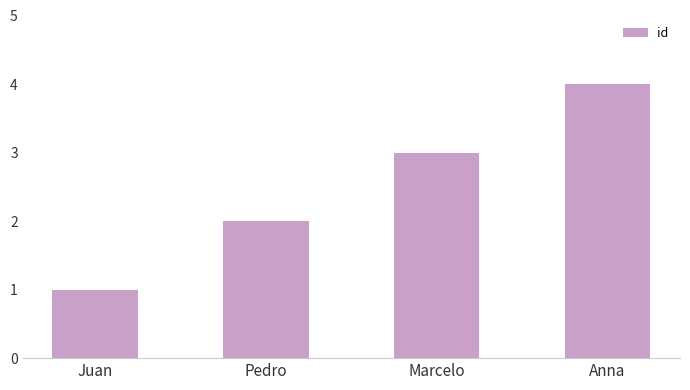

The chart shows a value of 1 at Marcelo. True or false?

False